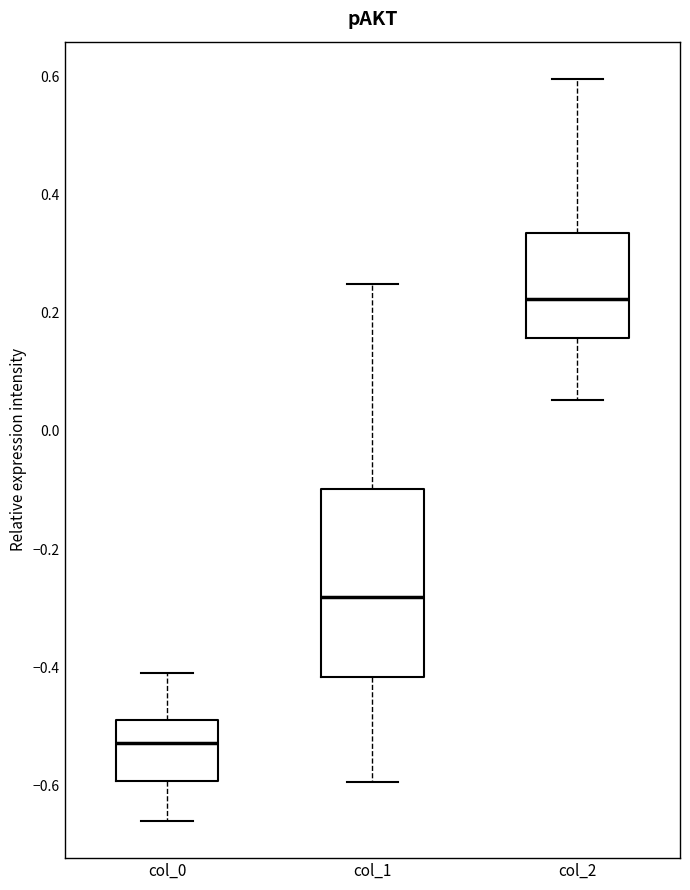

Where does the lower whisker of the box for col_0 end on the y-axis? The values are not printed on the chart, so give them approximately, as read against the axis.

-0.66